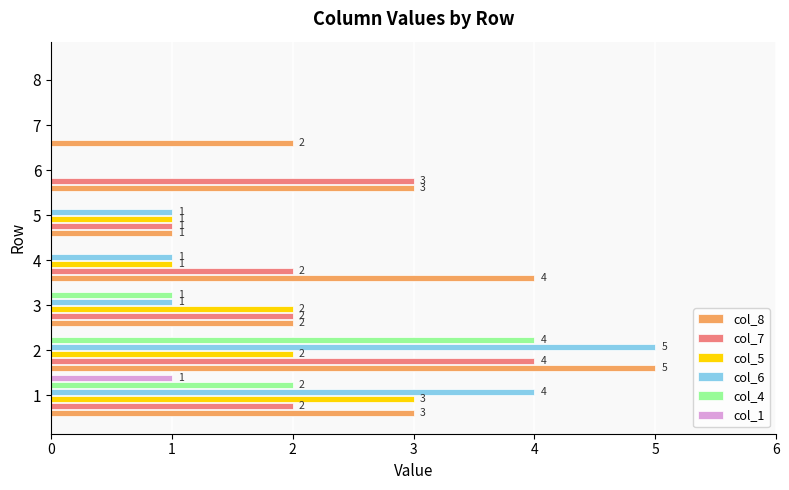

The col_7 series shows 2 at 1. True or false?

True